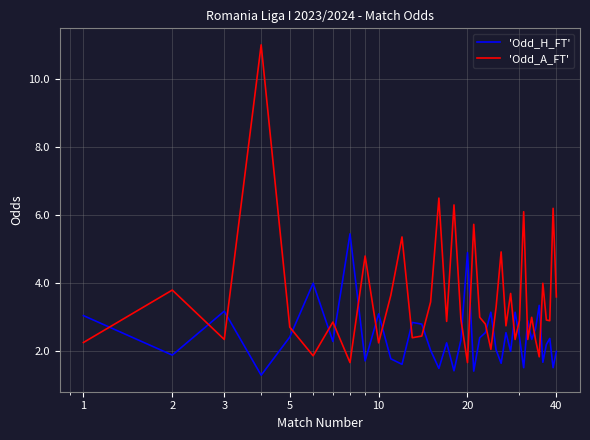

How many lines are shown in the chart?

2